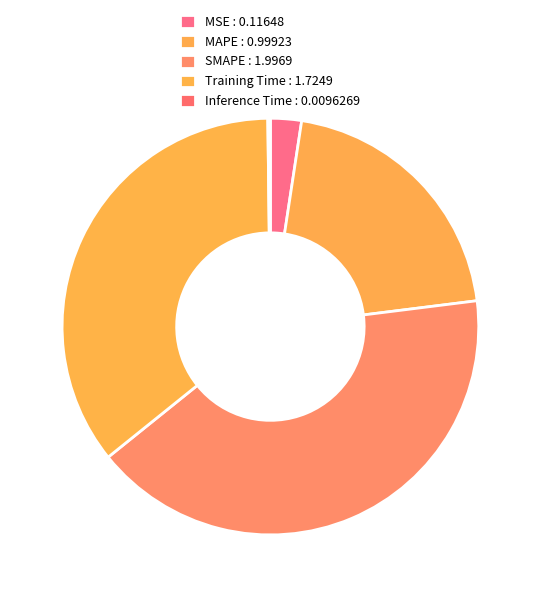

To the nearest percent, what is the difference between the SMAPE and Training Time slice percentages?

6%